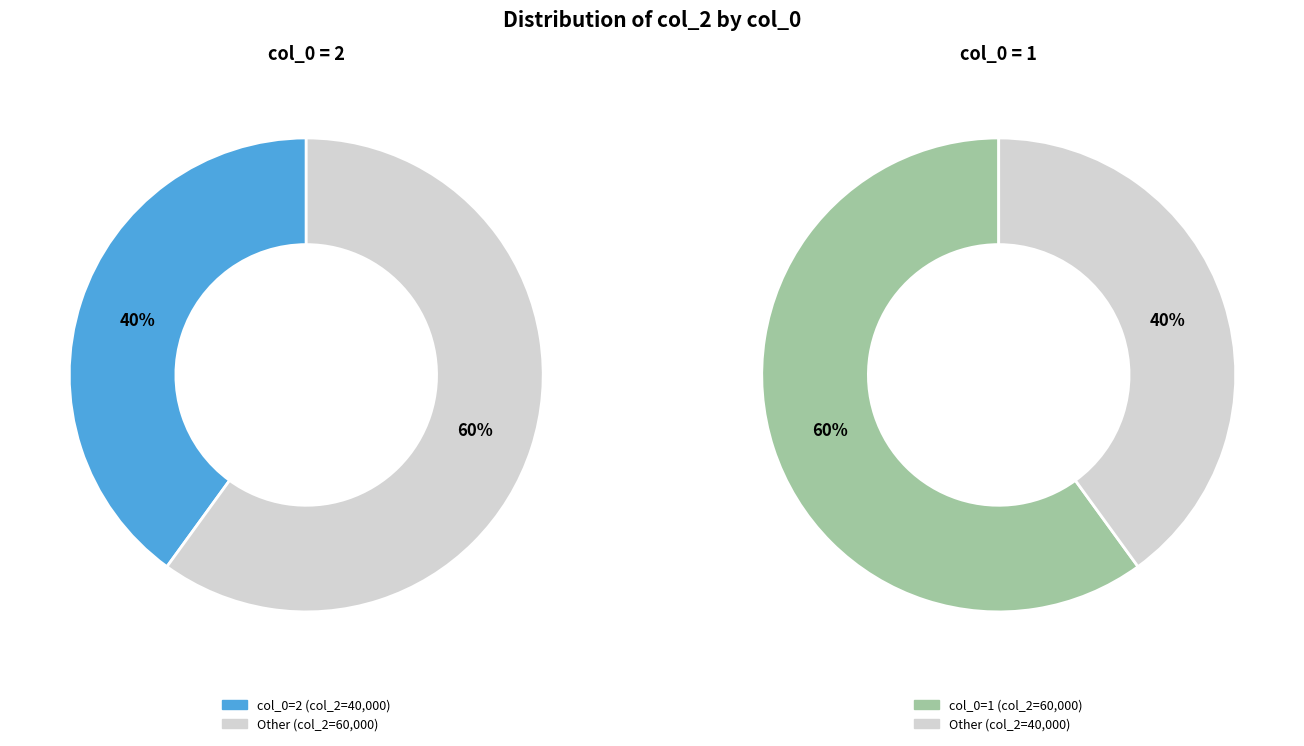

To the nearest percent, what portion does 2 represent?

40%